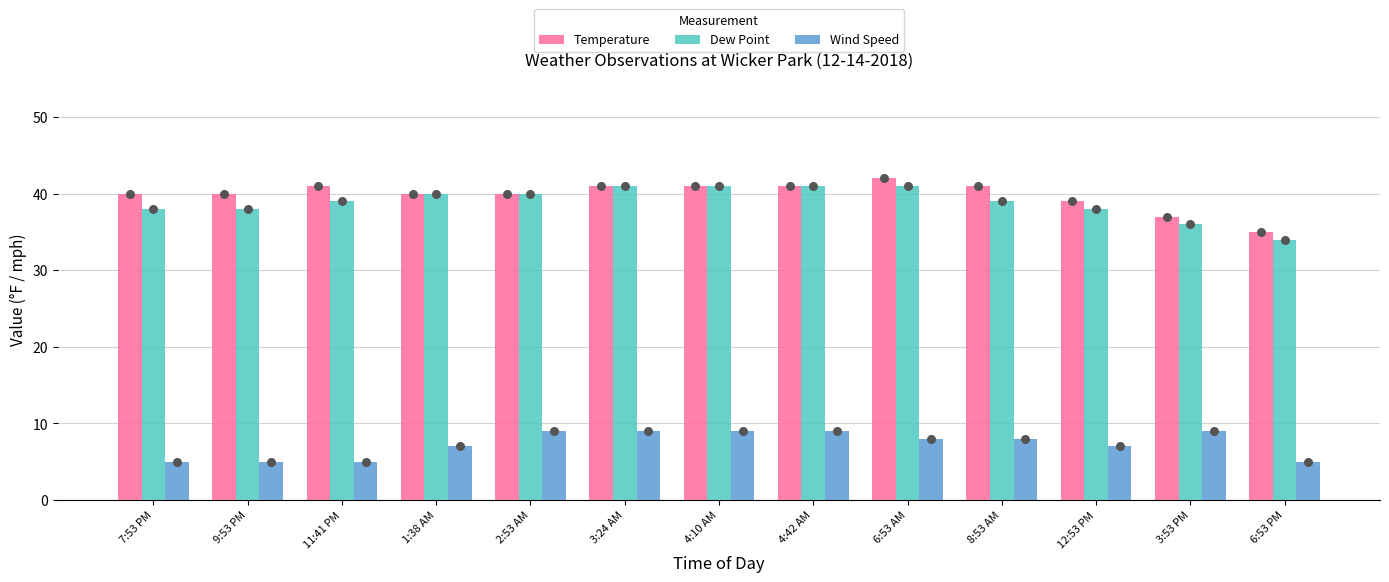

Which series contains the highest Y value?

Temperature